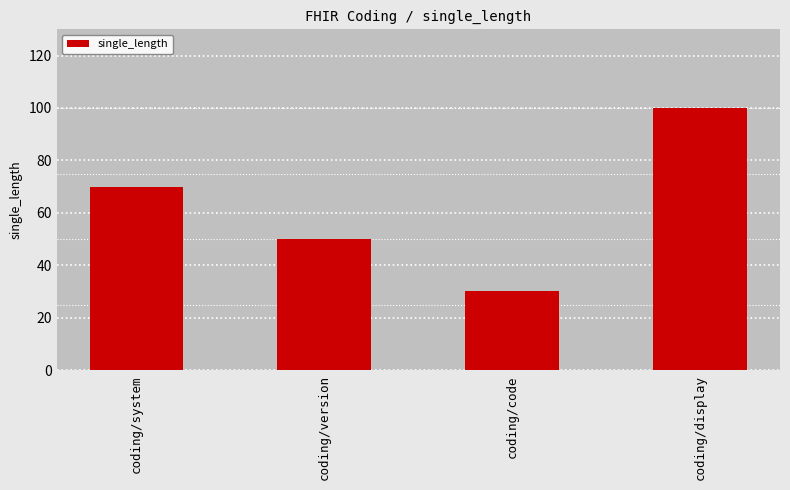

What is the sum of the values at coding/display and coding/code?

130